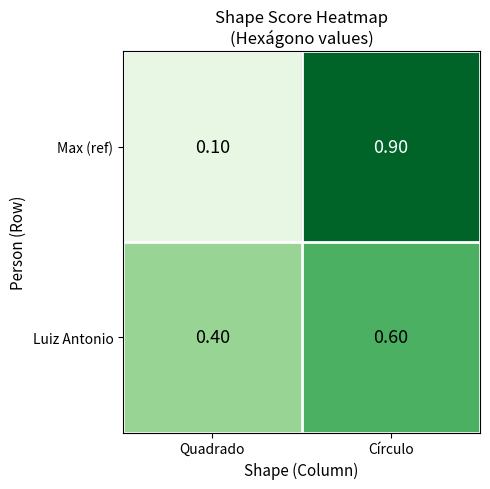

Which series has the widest spread of values?

Max (ref)